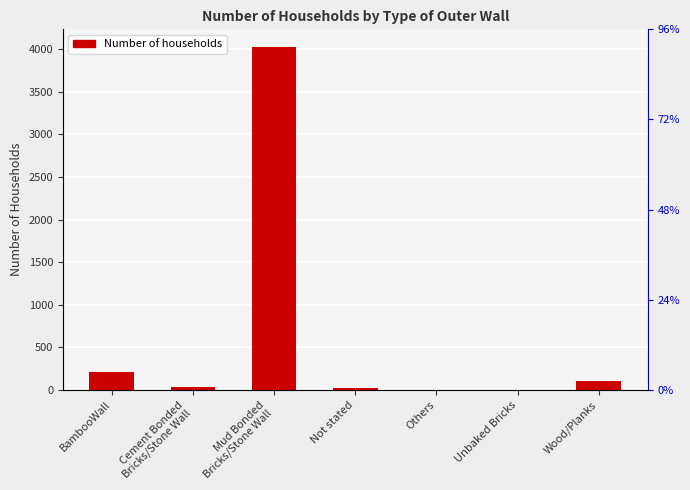

List the labels in order of value, largest first.

Mud Bonded
Bricks/Stone Wall, BambooWall, Wood/Planks, Cement Bonded
Bricks/Stone Wall, Not stated, Others, Unbaked Bricks